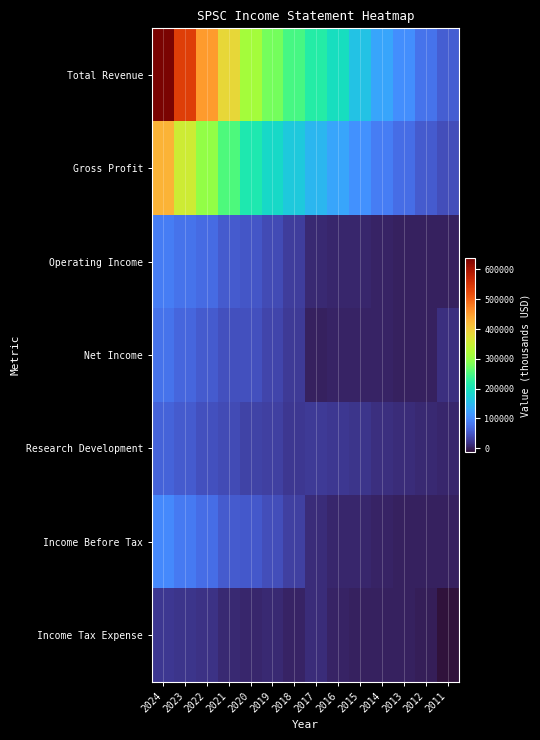

What is the total value across all series at 2023?

1193700